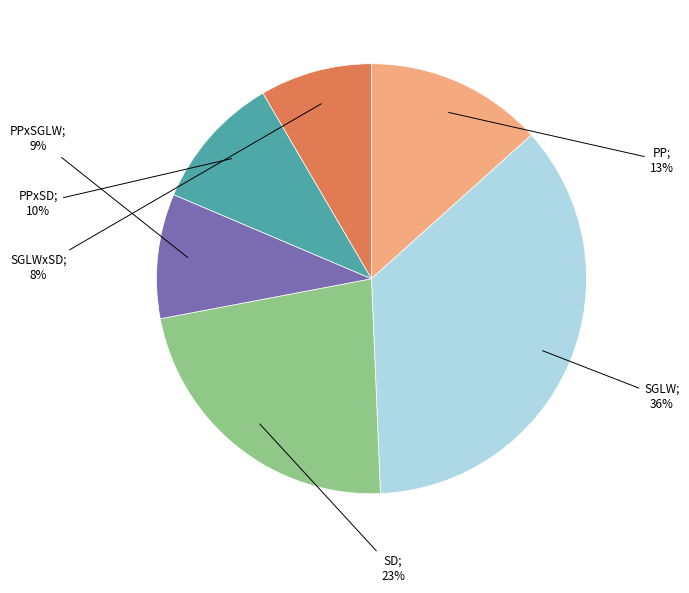

To the nearest percent, what is the average slice percentage?

17%